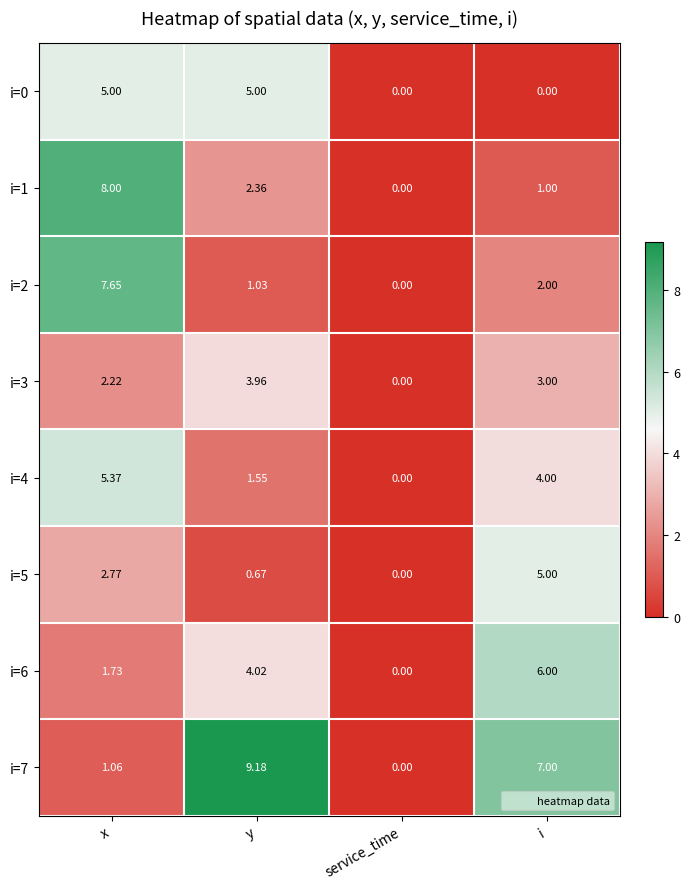

At which label does i=1 first exceed 2?

x